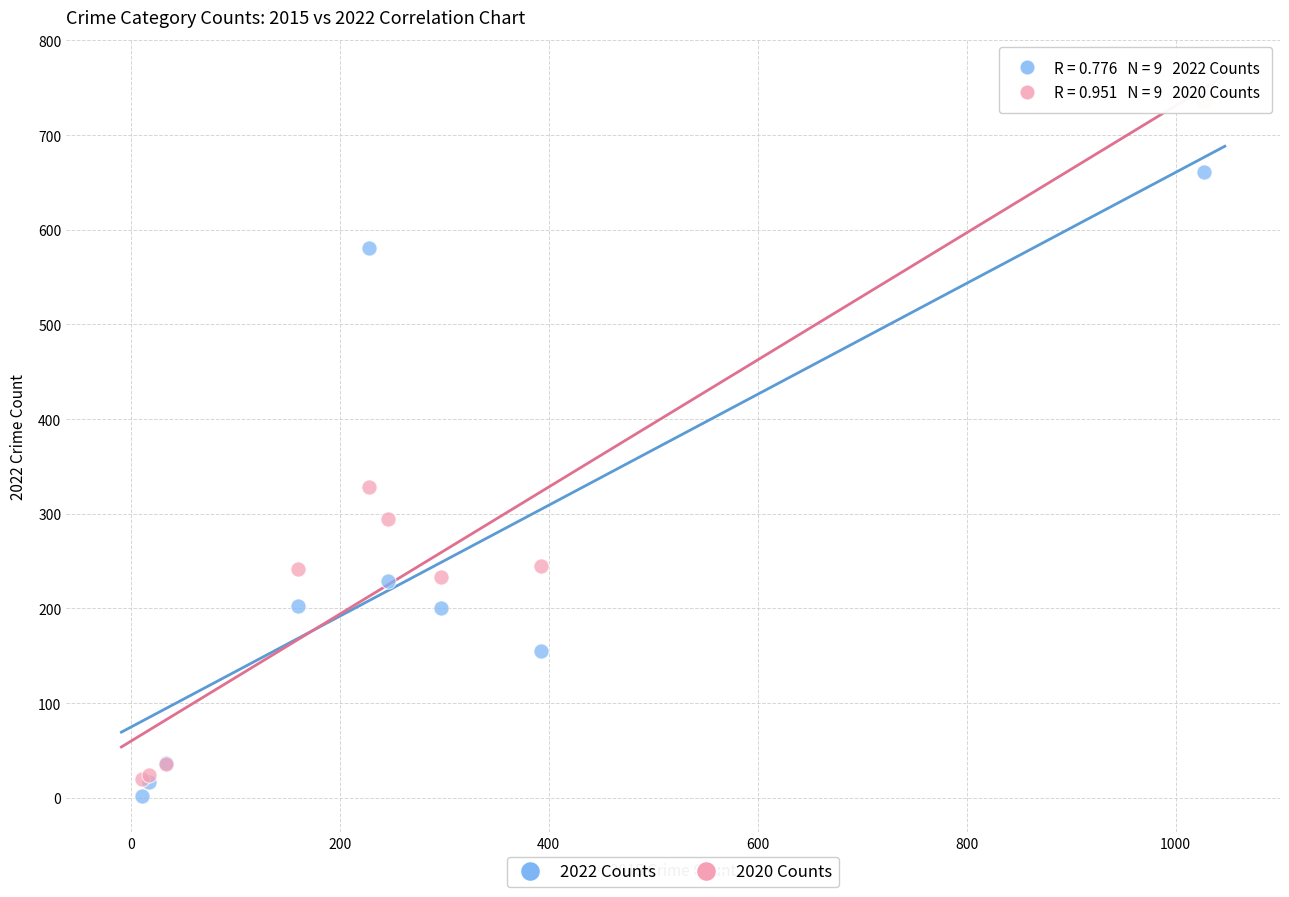

In the 2020 Counts series, what Y value is closest to 378?

328